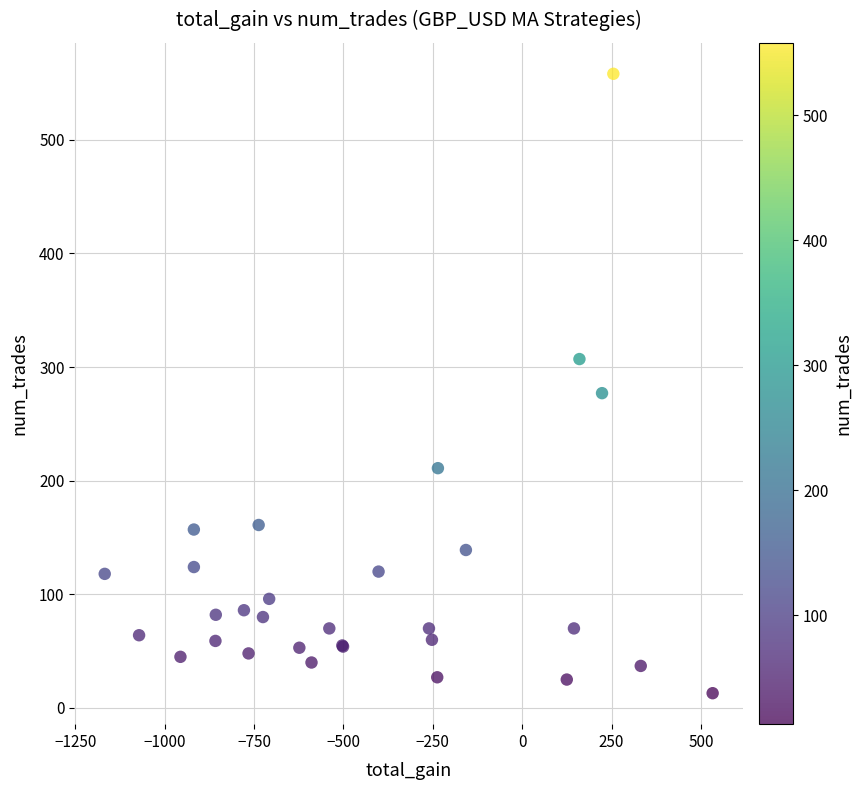

What Y value in the scatter plot is closest to 285?

277